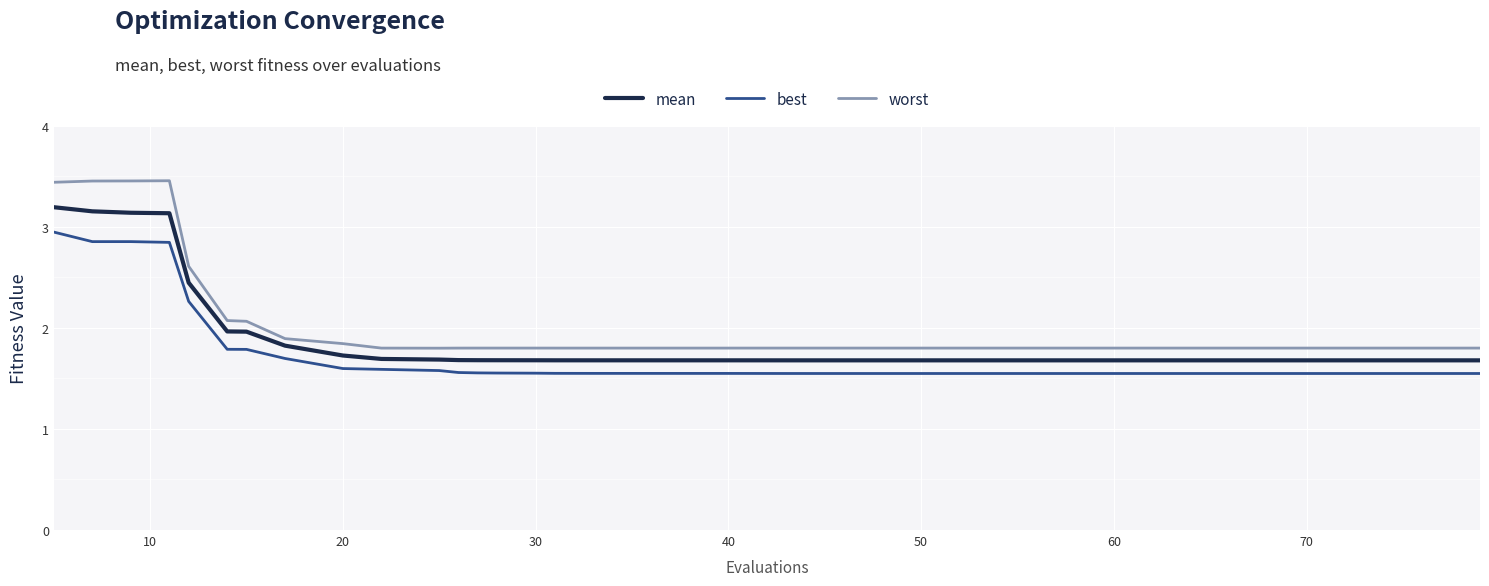

Which series has the largest range (max minus min)?

worst